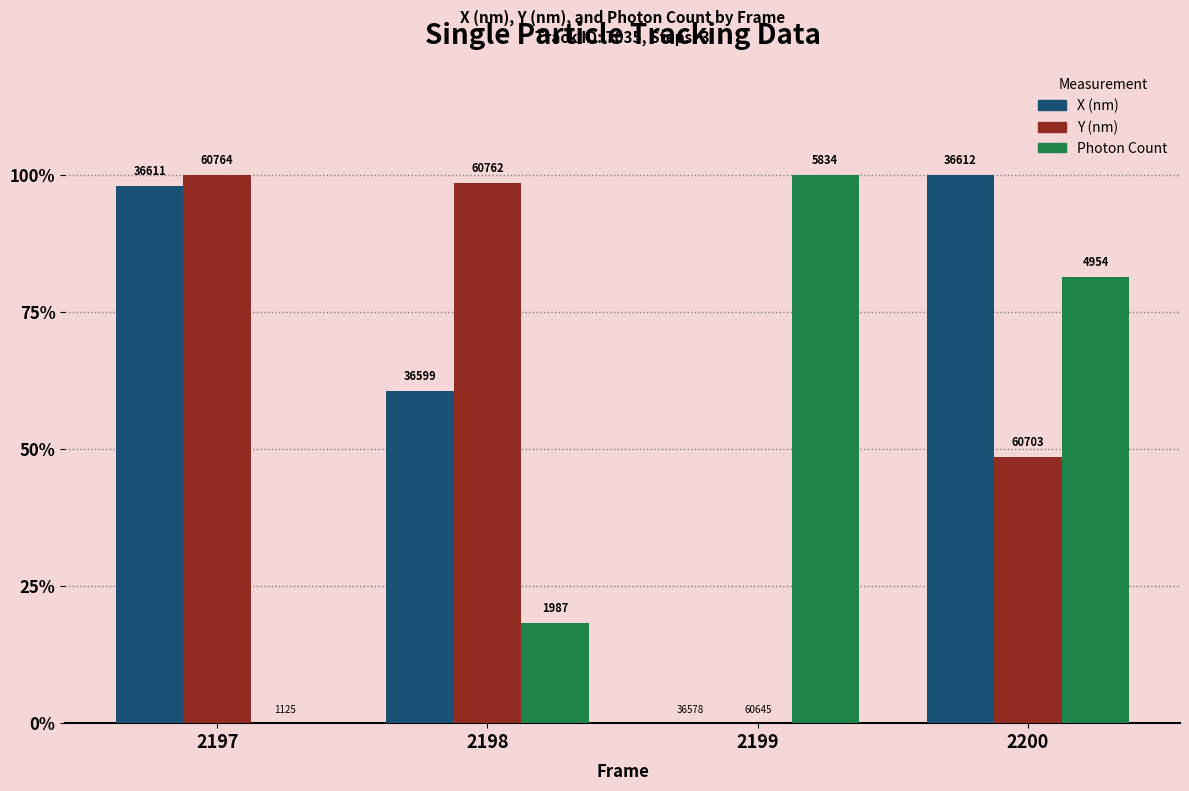

Are the bars horizontal?

No